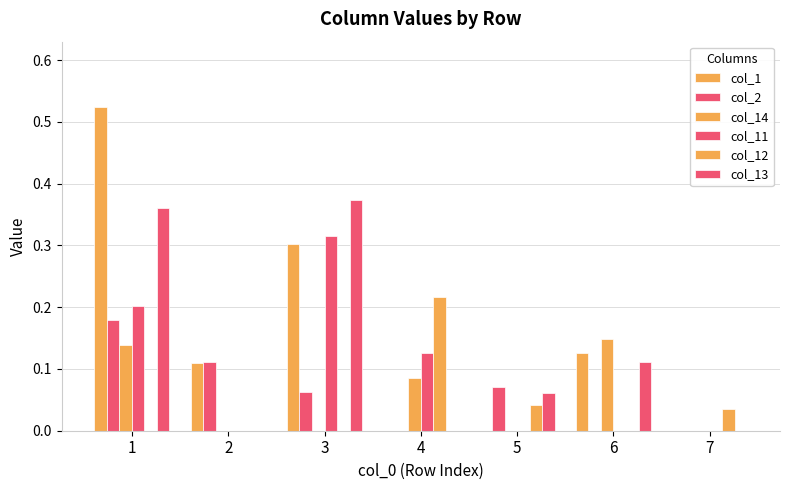

Count the number of categories in the chart.

7